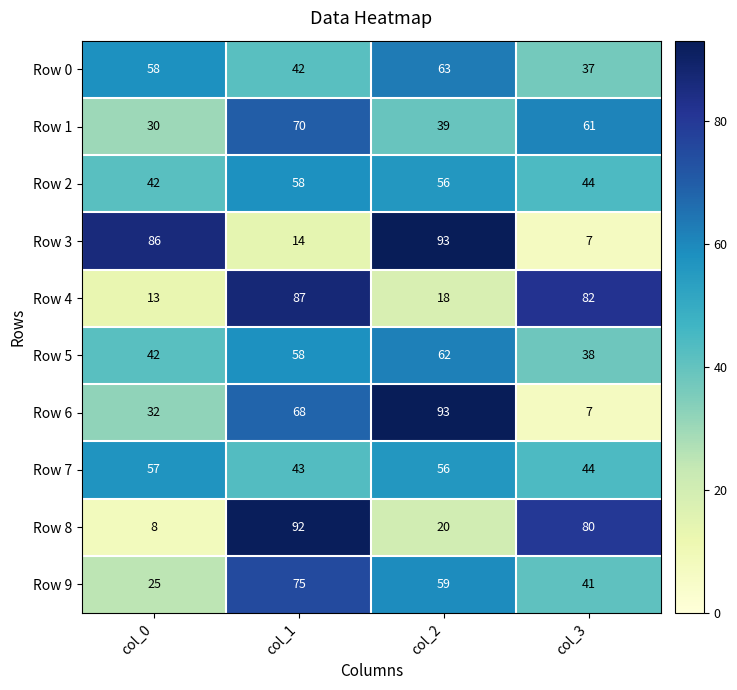

The Row 5 series shows 38 at col_3. True or false?

True